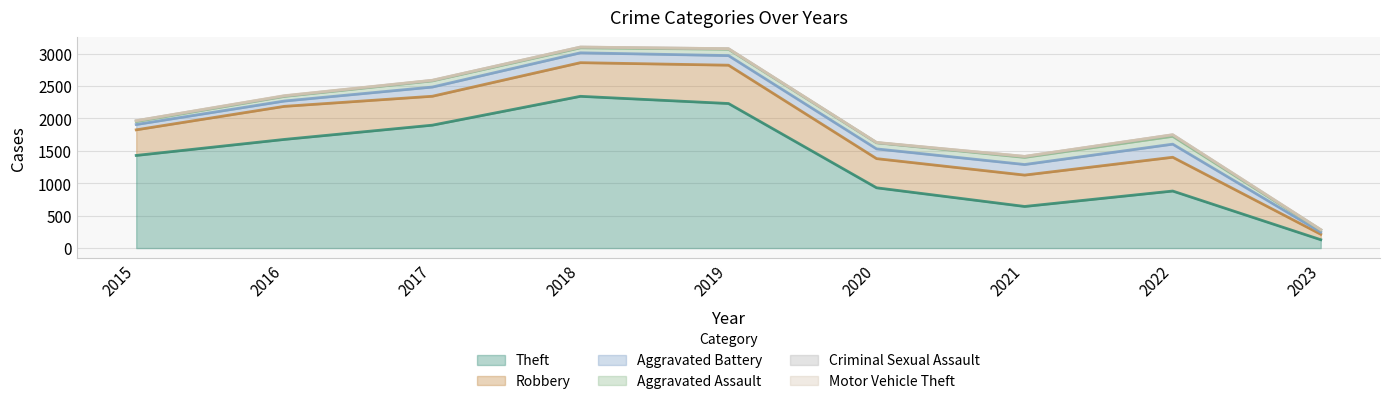

Reading left to right, transcribe all the data shown in this chart.

Theft: 2015=1429	2016=1676	2017=1896	2018=2341	2019=2230	2020=930	2021=642	2022=880	2023=129
Robbery: 2015=395	2016=510	2017=446	2018=519	2019=591	2020=450	2021=484	2022=521	2023=84
Aggravated Battery: 2015=82	2016=82	2017=142	2018=152	2019=148	2020=150	2021=163	2022=202	2023=33
Aggravated Assault: 2015=46	2016=71	2017=95	2018=77	2019=98	2020=94	2021=110	2022=121	2023=32
Criminal Sexual Assault: 2015=12	2016=8	2017=8	2018=11	2019=8	2020=3	2021=14	2022=23	2023=4
Motor Vehicle Theft: 2015=1	2016=4	2017=2	2018=1	2019=1	2020=3	2021=2	2022=2	2023=3